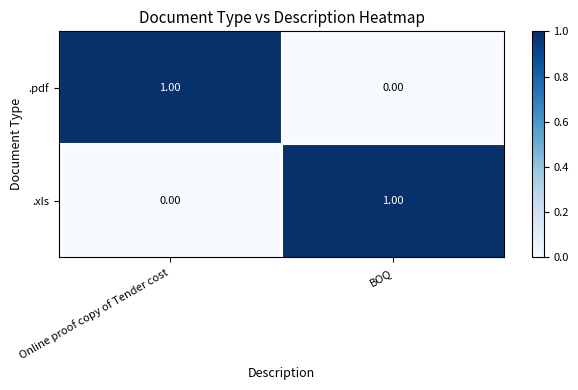

Where is .xls nearest to the value 0?

Online proof copy of Tender cost